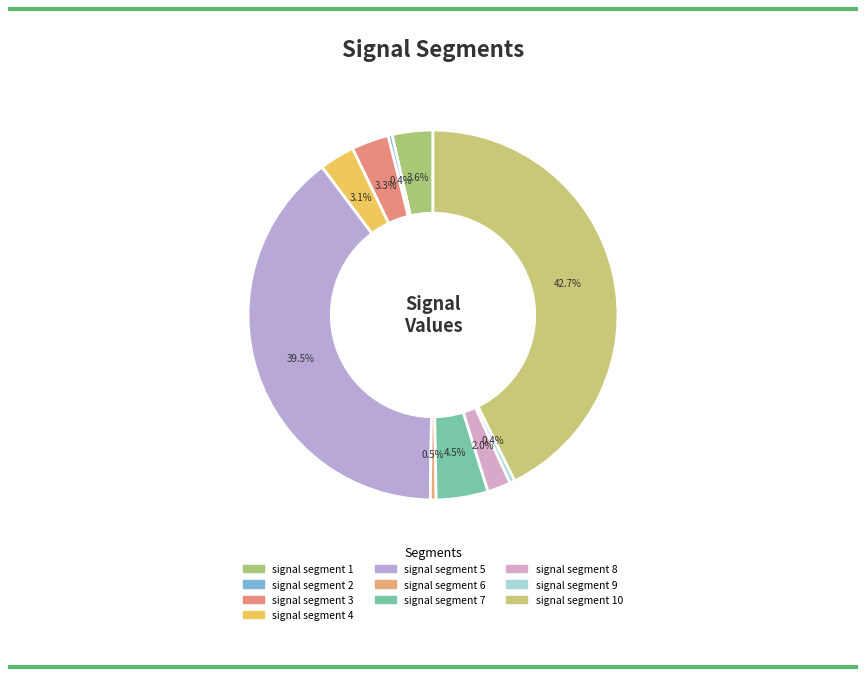

Is there any slice that represents more than half of the pie?

No